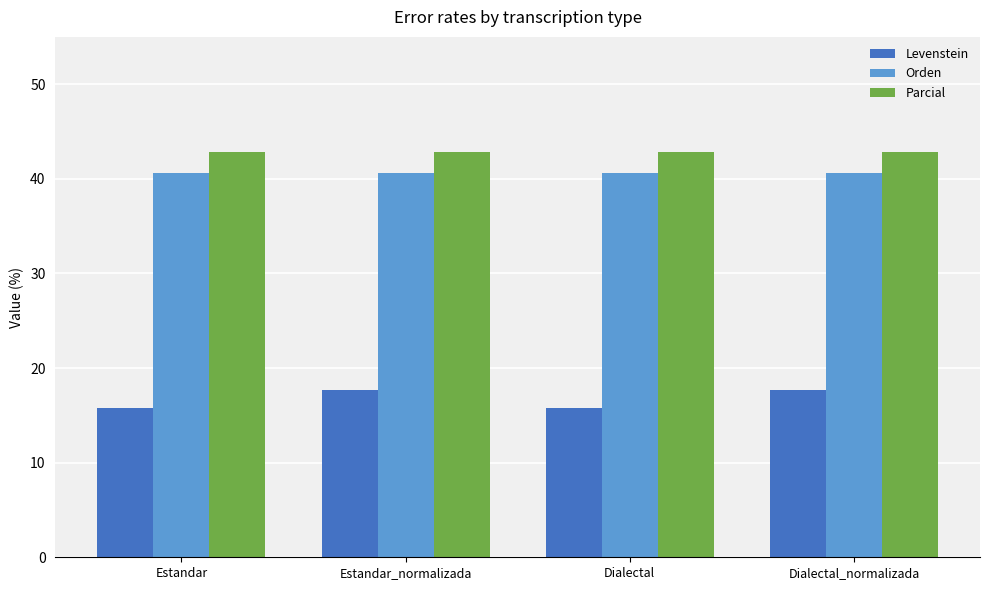

What is the label of the 1st bar from the left?

Estandar